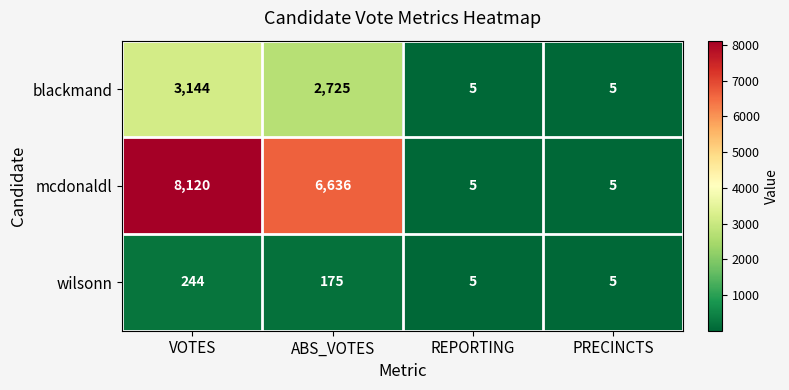

At which label is blackmand closest to 1574?

ABS_VOTES